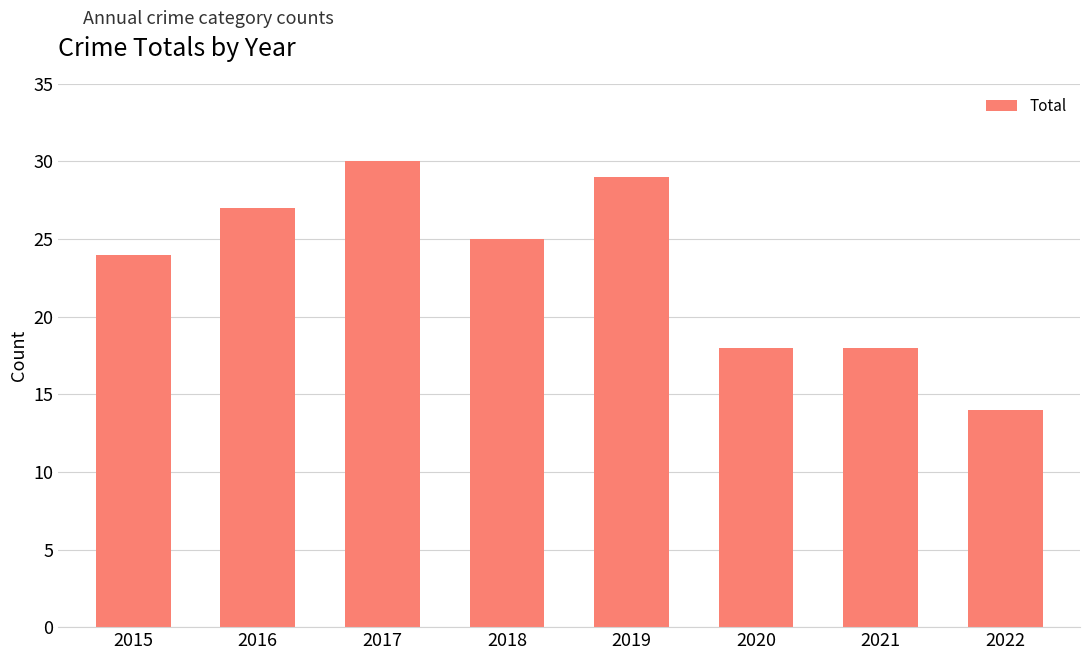

What is the average value?

23